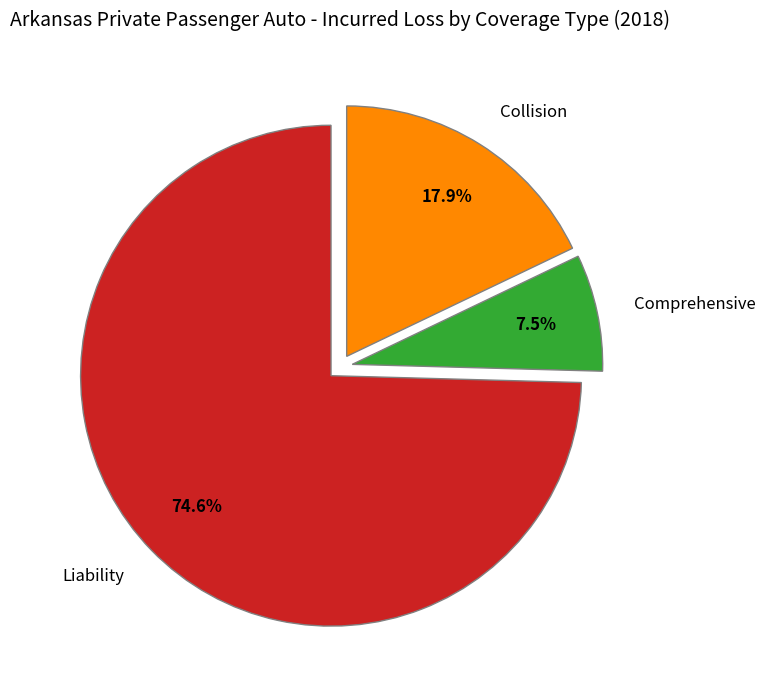

To the nearest percent, what is the difference between the Collision and Comprehensive slice percentages?

10%